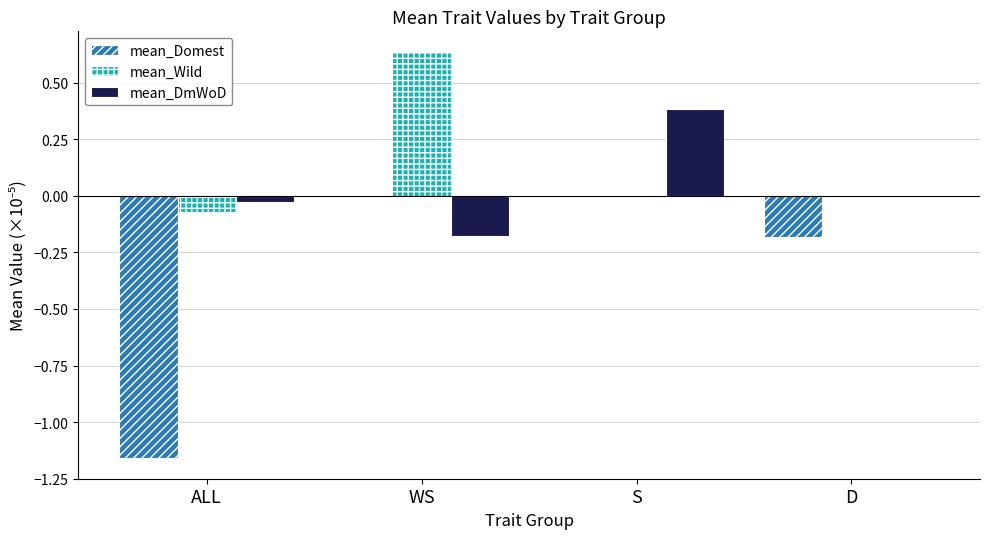

Which series changed the most between ALL and D?

mean_Domest